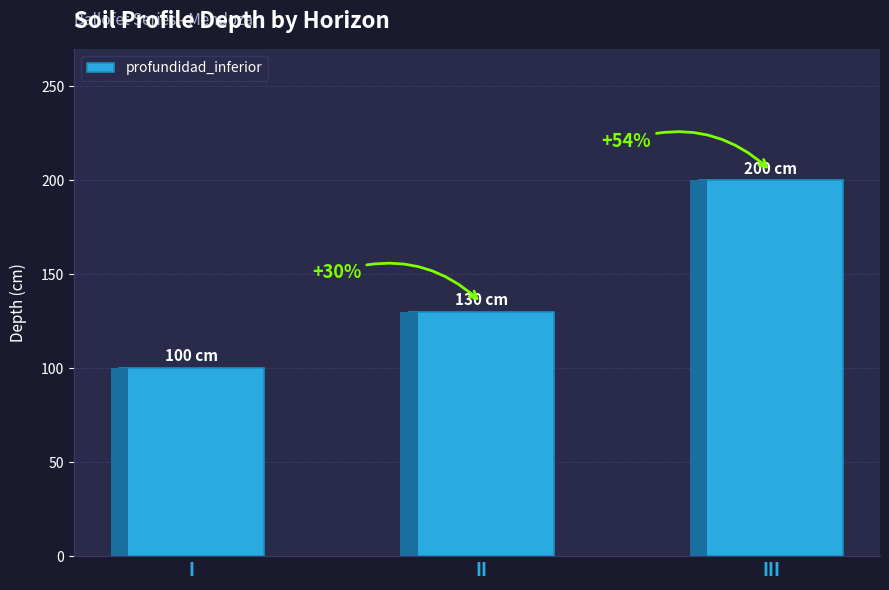

What is the change in value from I to III?

+100